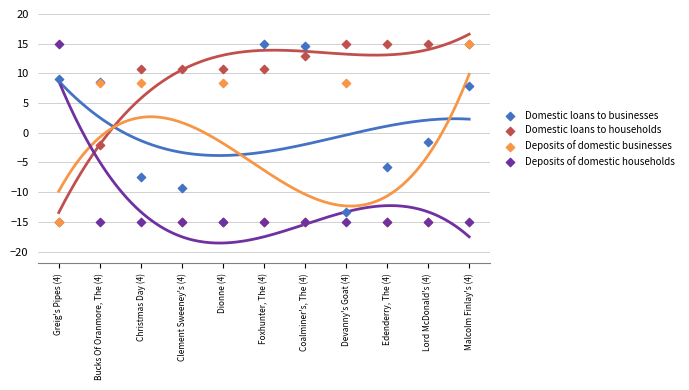

Across all series, what Y value is closest to 0?

-1.5